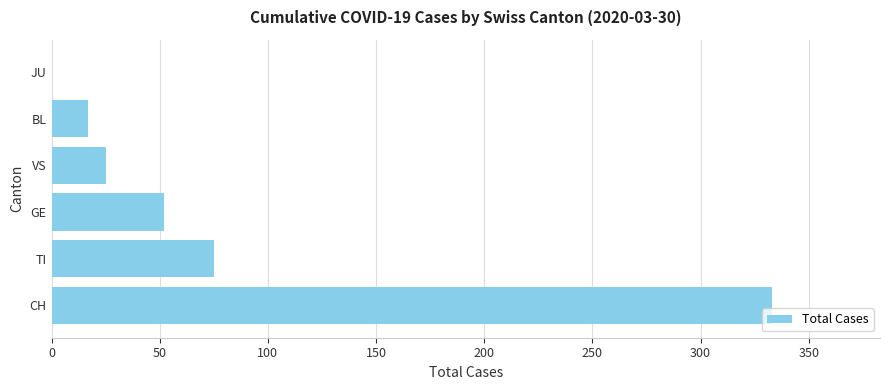

What is the change in value from CH to TI?

-258